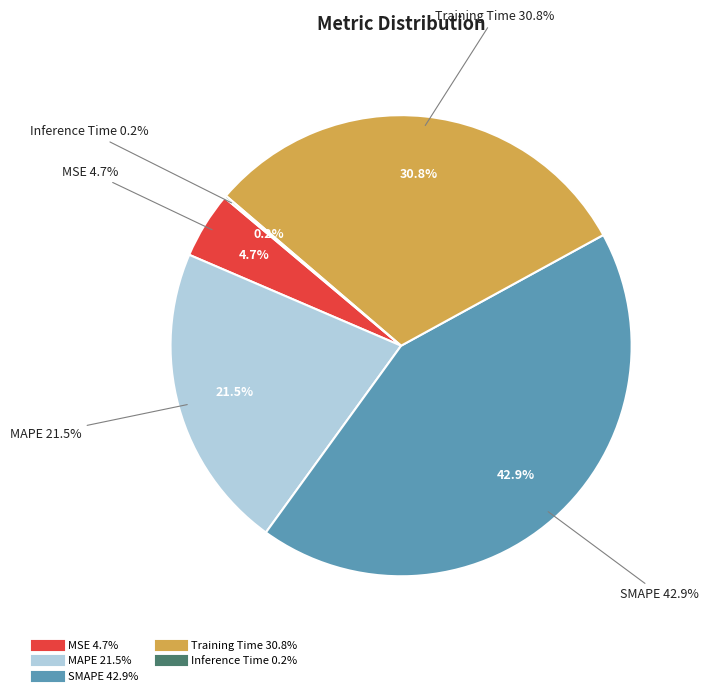

To the nearest percent, what portion does SMAPE represent?

43%